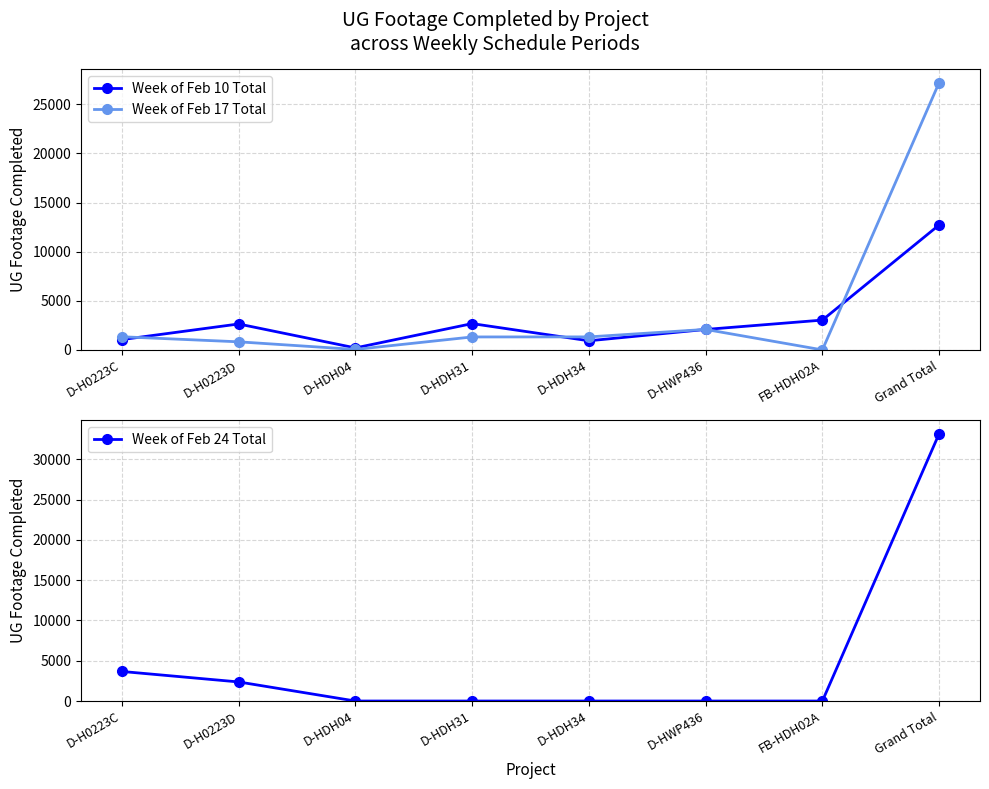

What position from the left is FB-HDH02A?

7